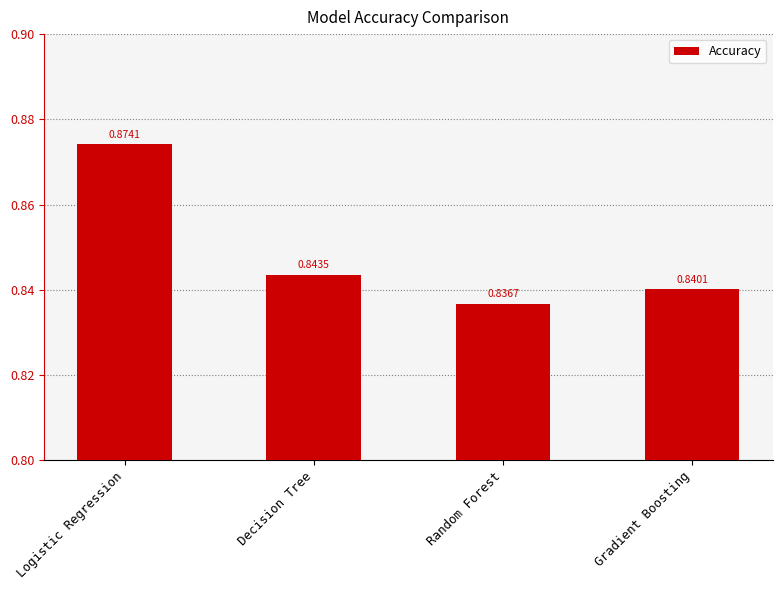

List the labels in order of value, largest first.

Logistic Regression, Decision Tree, Gradient Boosting, Random Forest